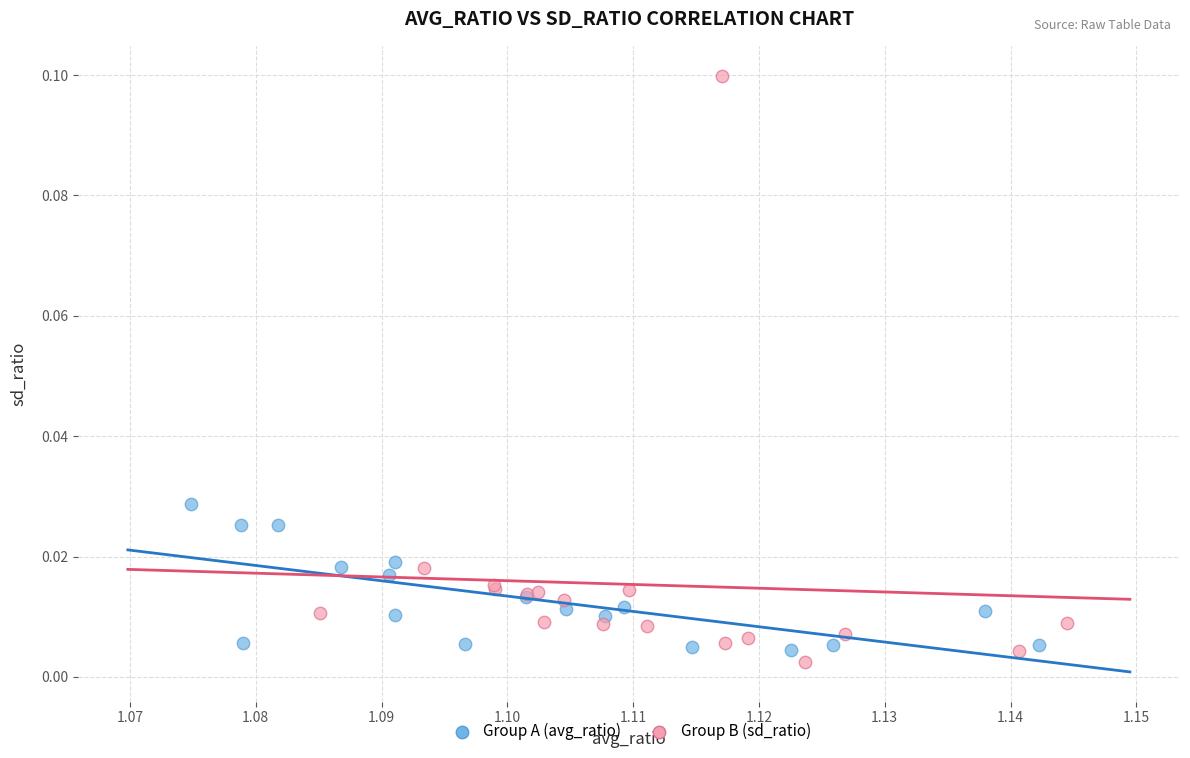

What are all the series names shown in the legend?

Group A (avg_ratio), Group B (sd_ratio)